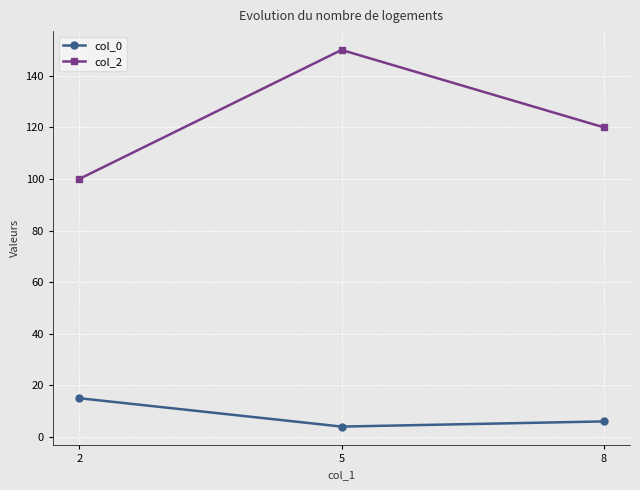

Rank the series at 8 from highest to lowest value.

col_2, col_0